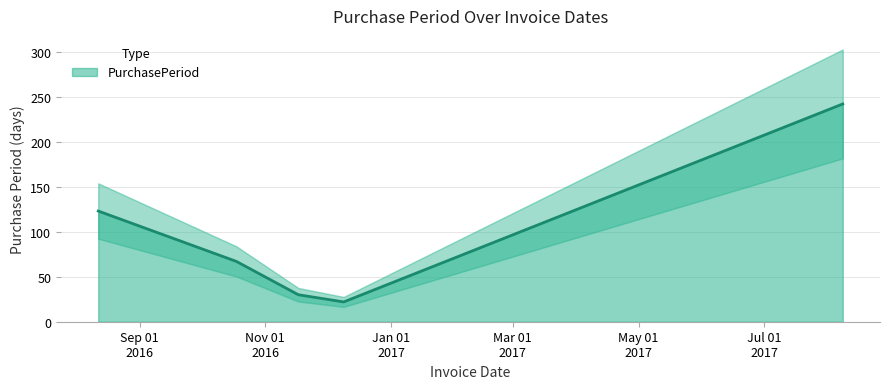

How many points are lower than both their immediate neighbors (excluding endpoints)?

1